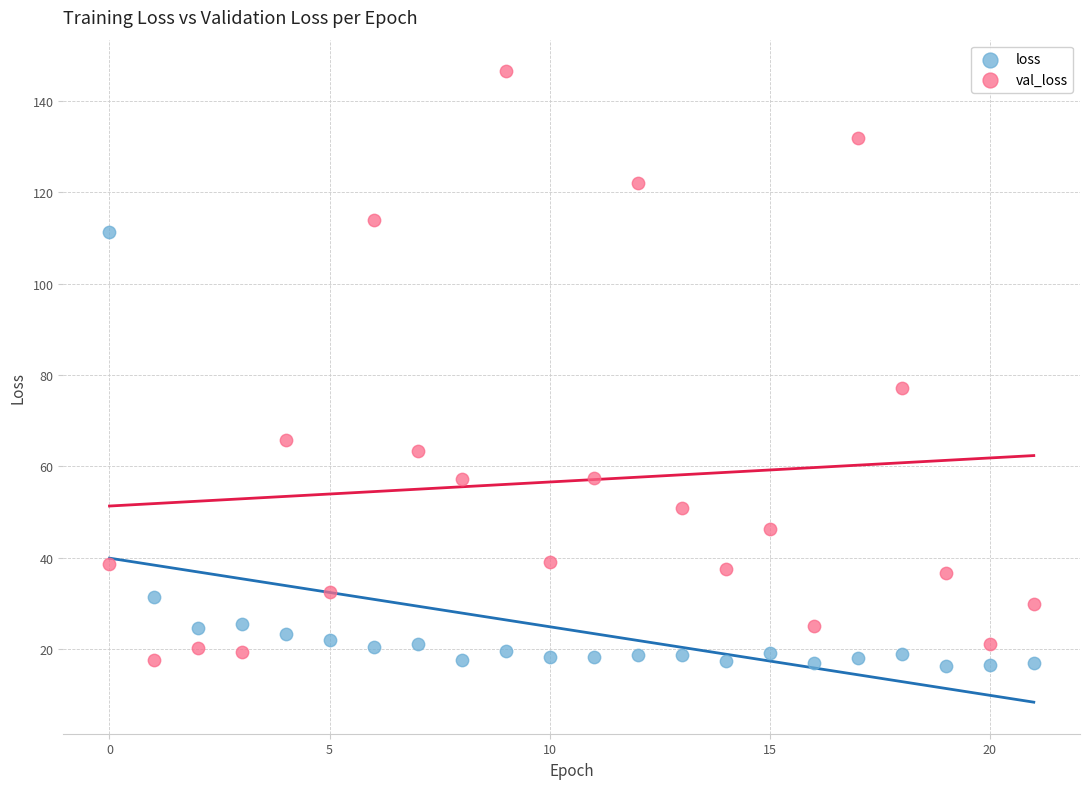

Across all data points, what is the range of Y values (max minus min)?

130.1